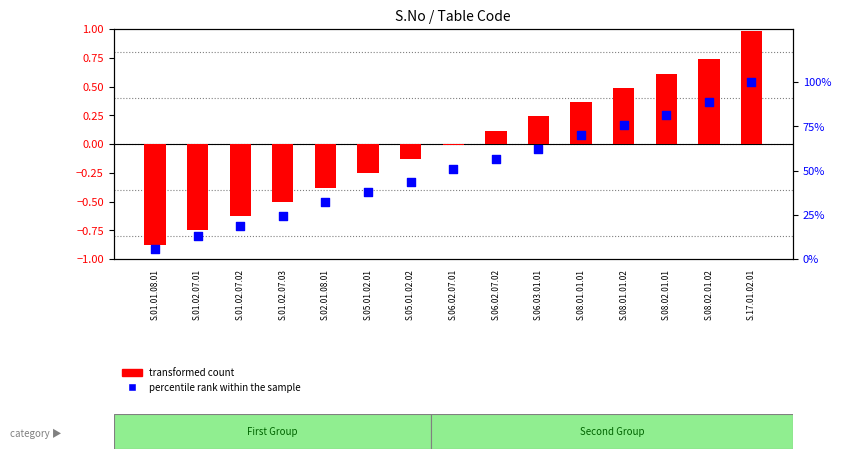

What are all the series names shown in the legend?

transformed count, percentile rank within the sample